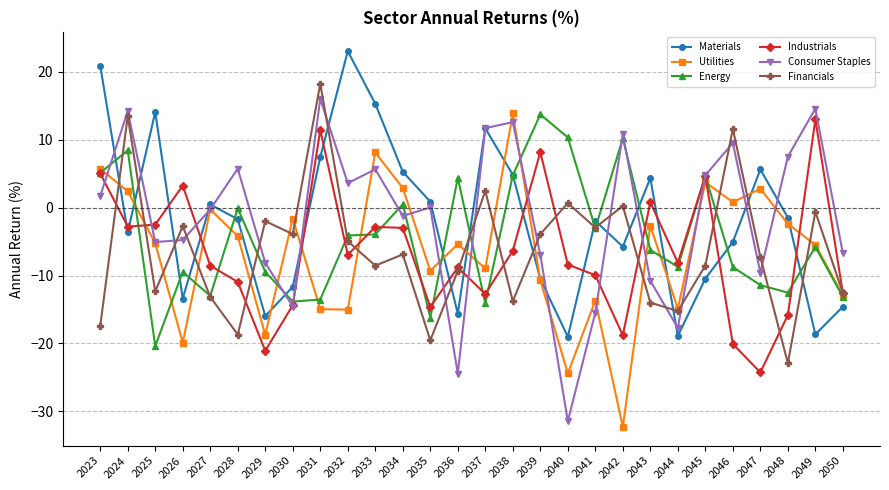

What is the total value across all series at 2033?

13.8